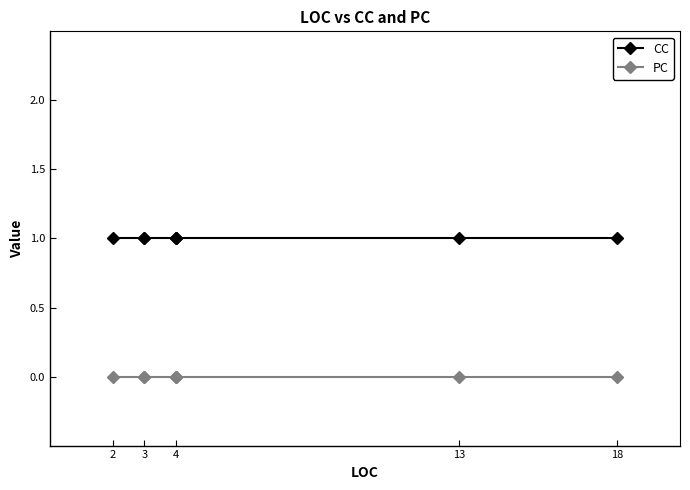

Rank the series by their average value, from lowest to highest.

PC, CC